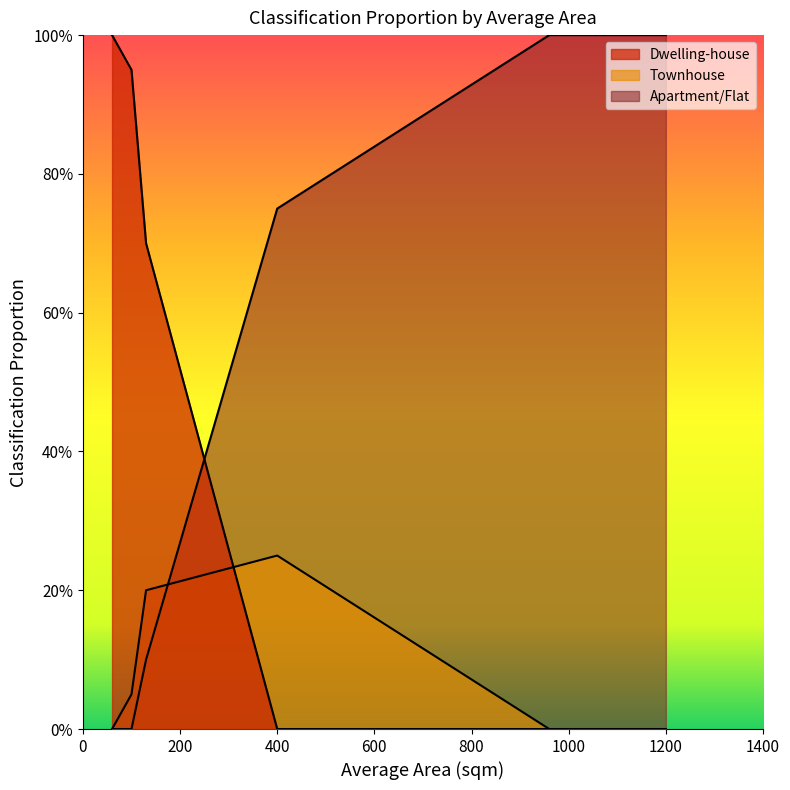

Which category has the lowest value across all series?

960